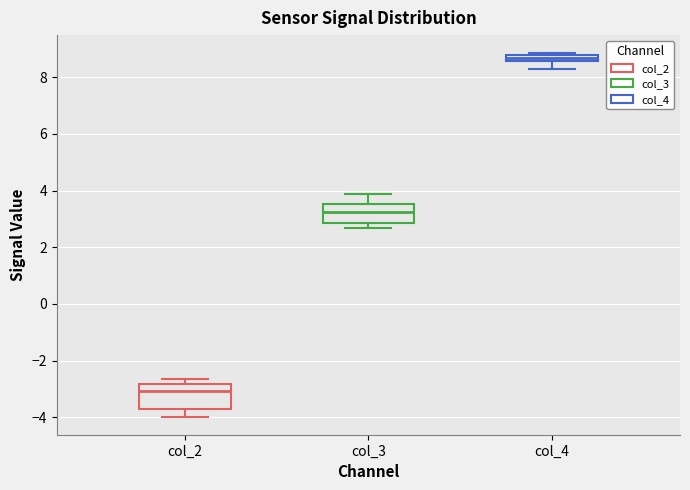

Where is the upper edge of the box for col_4 on the y-axis? The values are not printed on the chart, so give them approximately, as read against the axis.

8.8